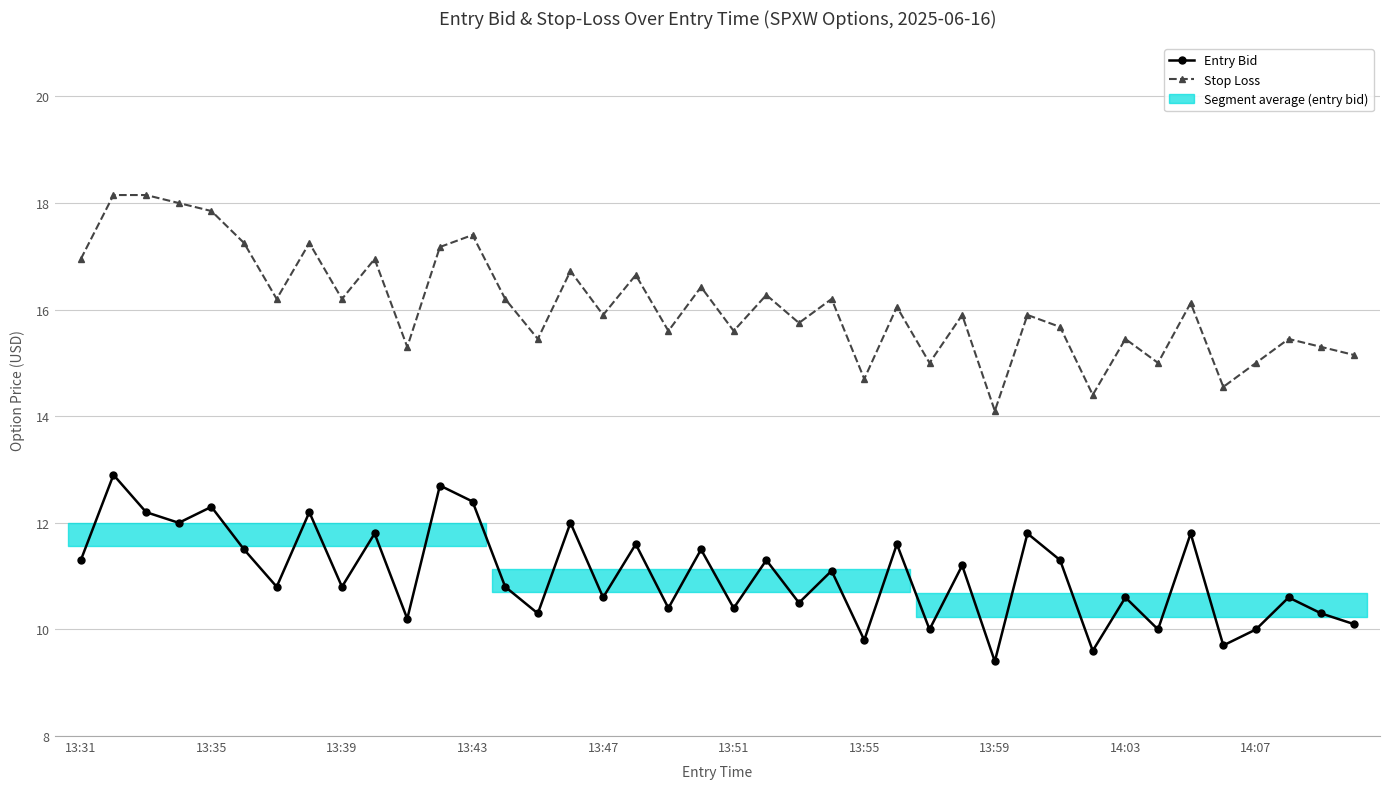

True or false: Stop Loss and Entry Bid intersect in this chart.

False